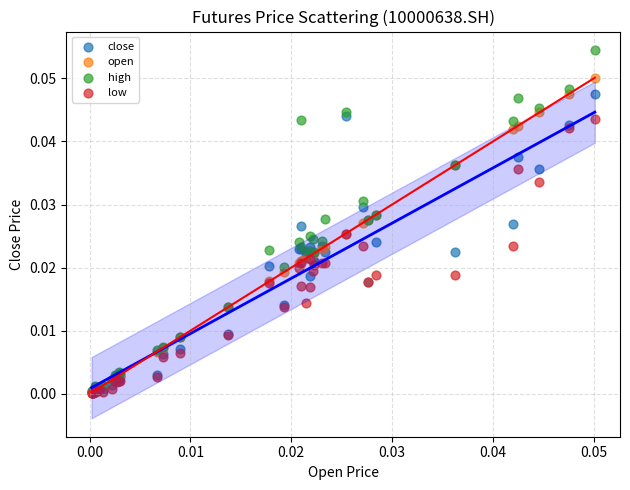

What are all the series names shown in the legend?

close, open, high, low